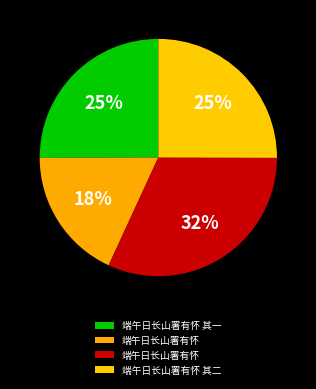

Count the number of slices in the pie.

4